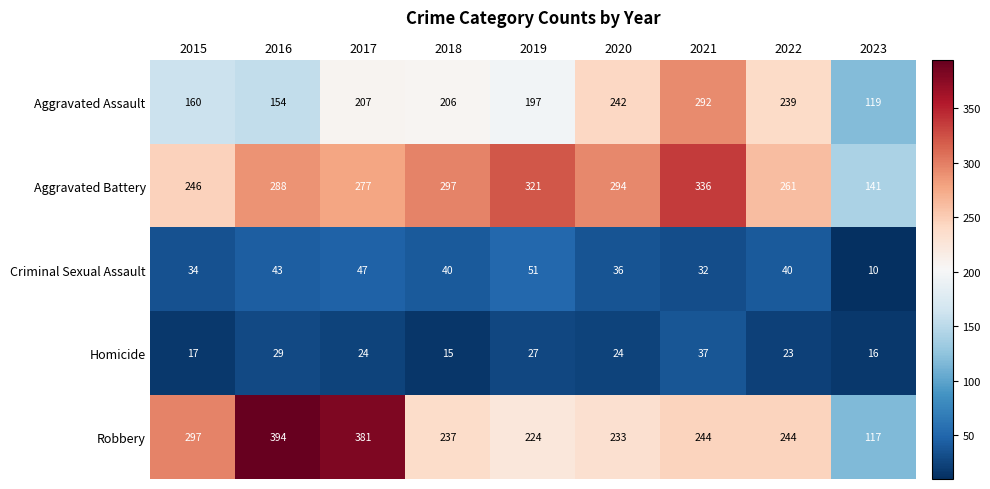

What is the average value of the Homicide series?

24